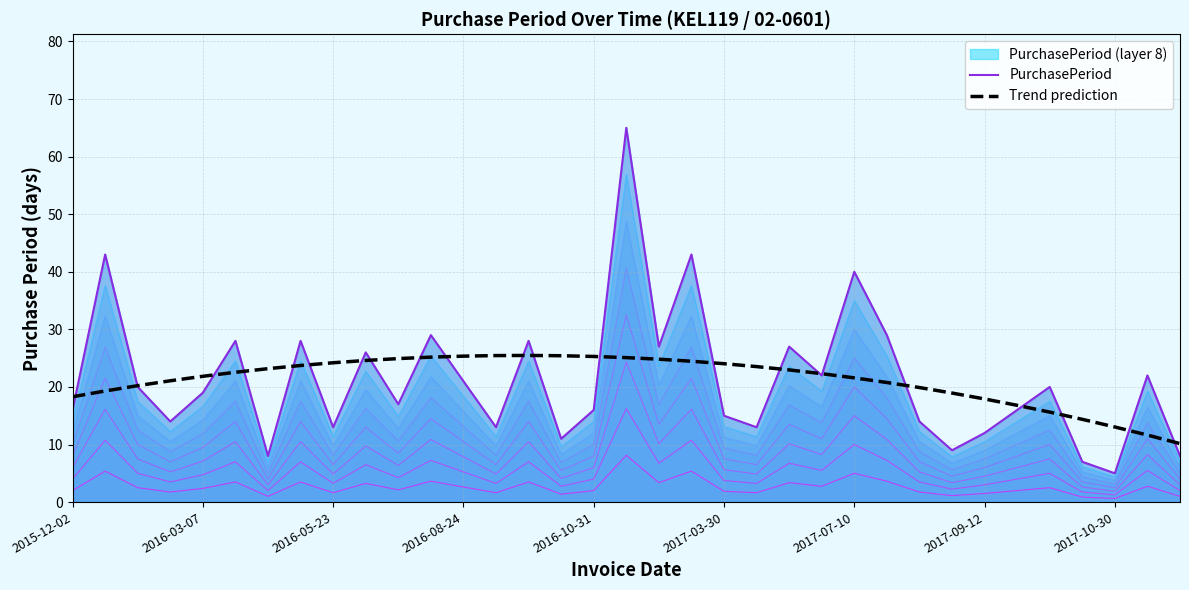

Count the number of categories in the chart.

35